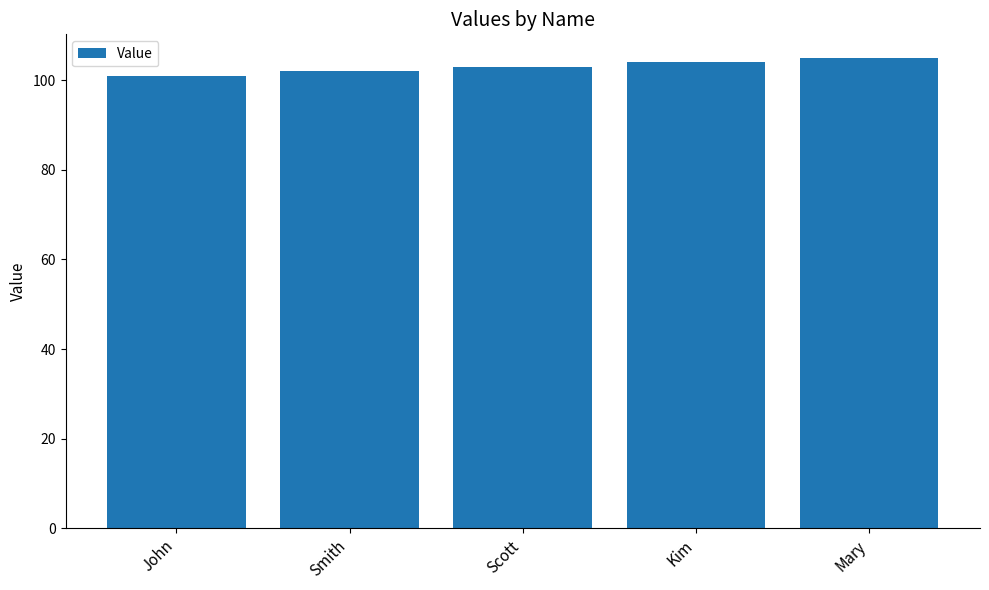

Read the value at Smith.

102